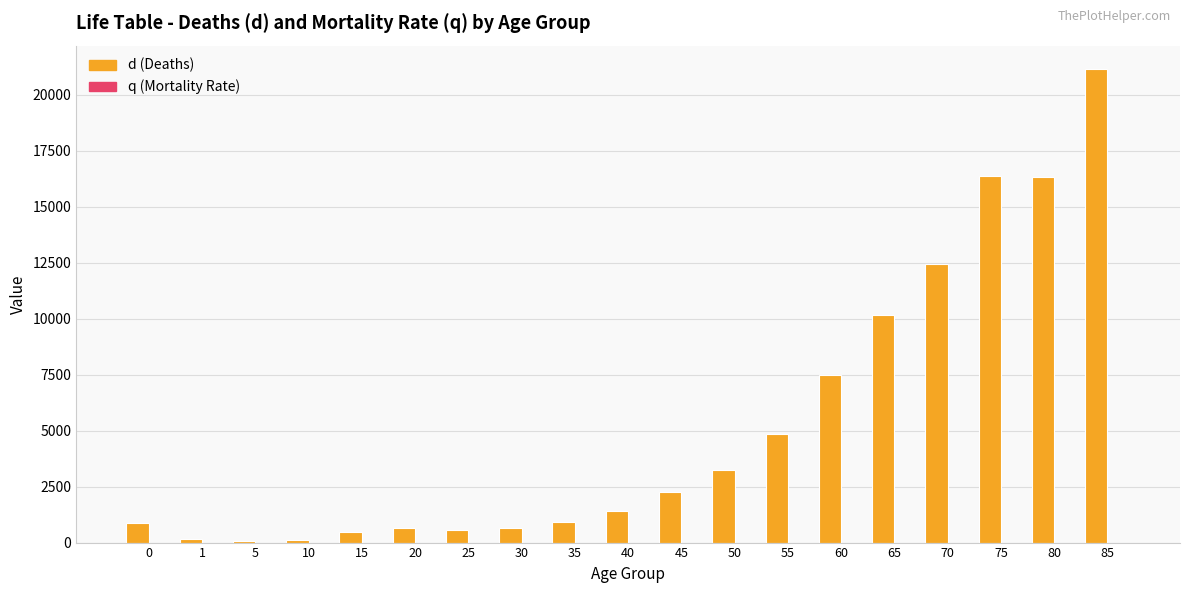

What is the sum of the d (Deaths) values at 35 and 65?

11056.4